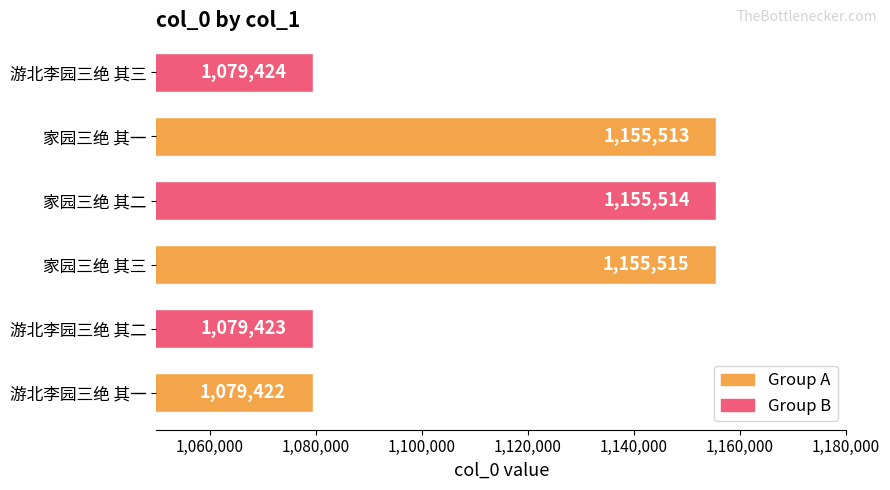

Rank the categories by value from highest to lowest.

家园三绝 其三, 家园三绝 其二, 家园三绝 其一, 游北李园三绝 其三, 游北李园三绝 其二, 游北李园三绝 其一